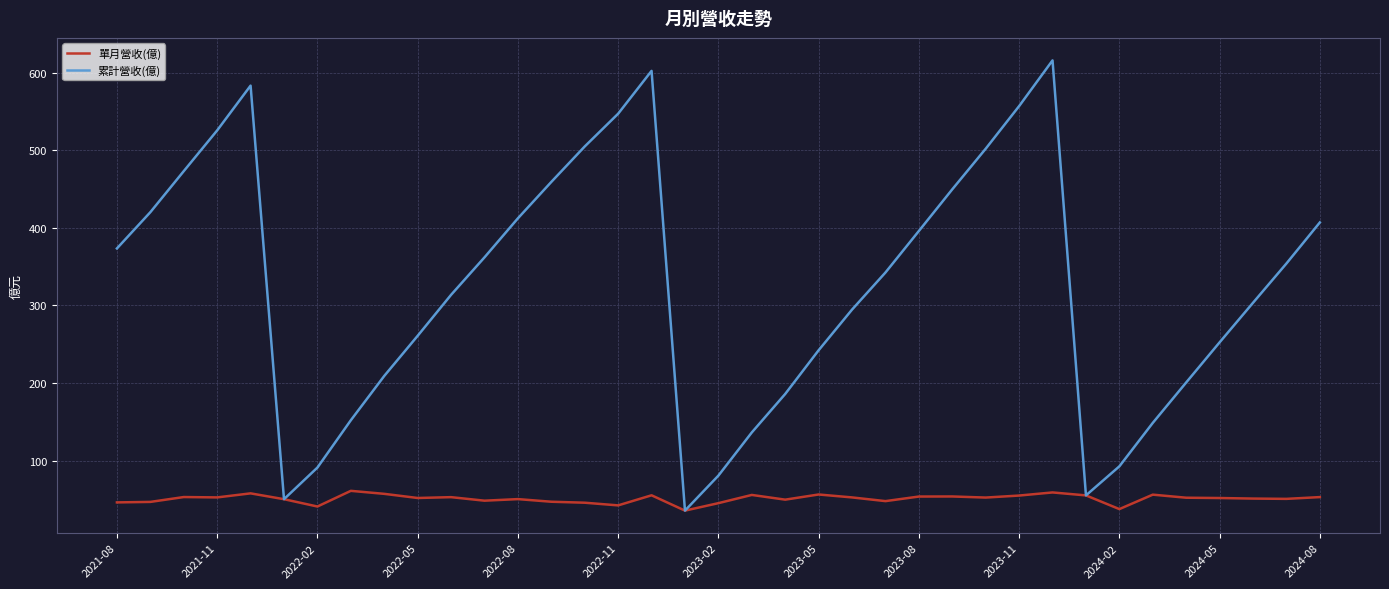

What is the lowest value of the 單月營收(億) series?

35.5